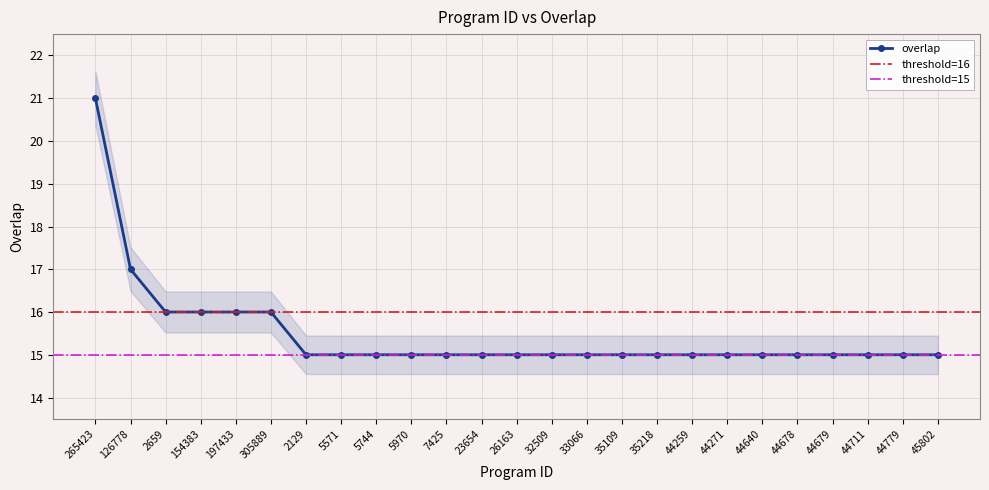

Rank the categories by value from highest to lowest.

265423, 126778, 2659, 154383, 197433, 305889, 2129, 5571, 5744, 5970, 7425, 23654, 26163, 32509, 33066, 35109, 35218, 44259, 44271, 44640, 44678, 44679, 44711, 44779, 45802